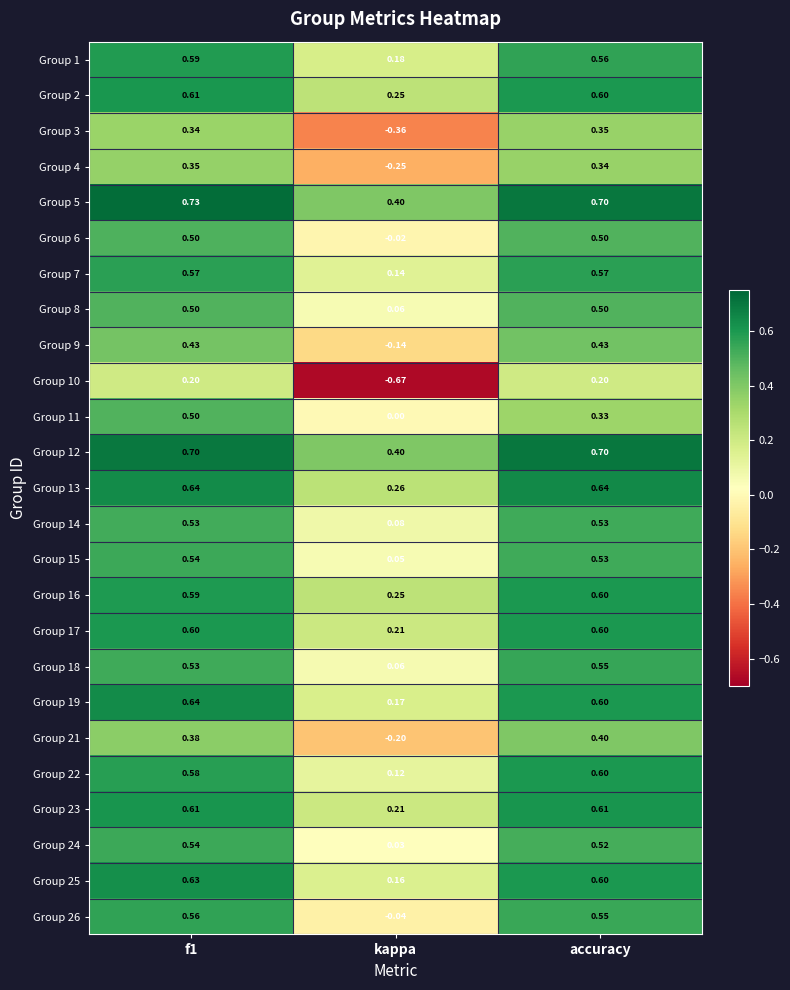

Where is Group 26 nearest to the value 0?

kappa